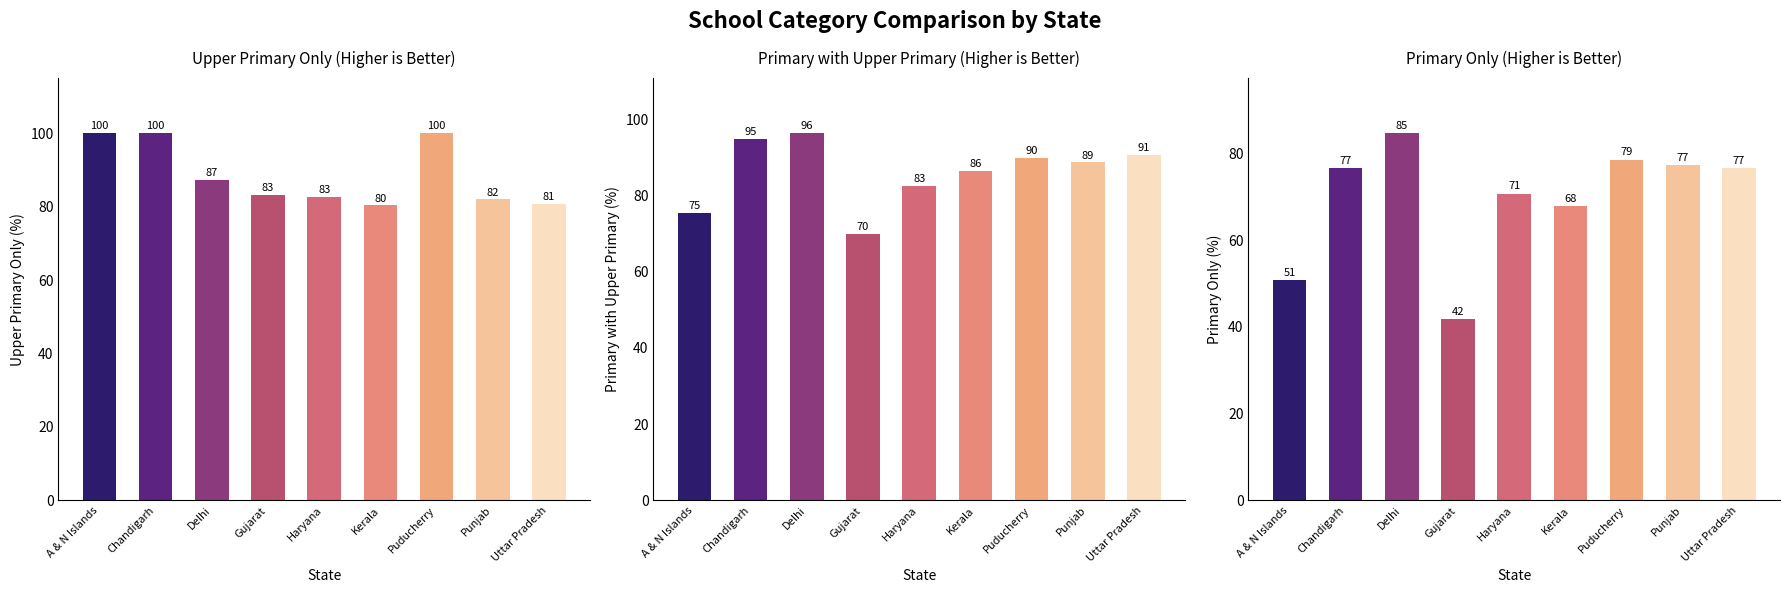

Is it true that Primary Only equals 49.7 at Punjab?

False